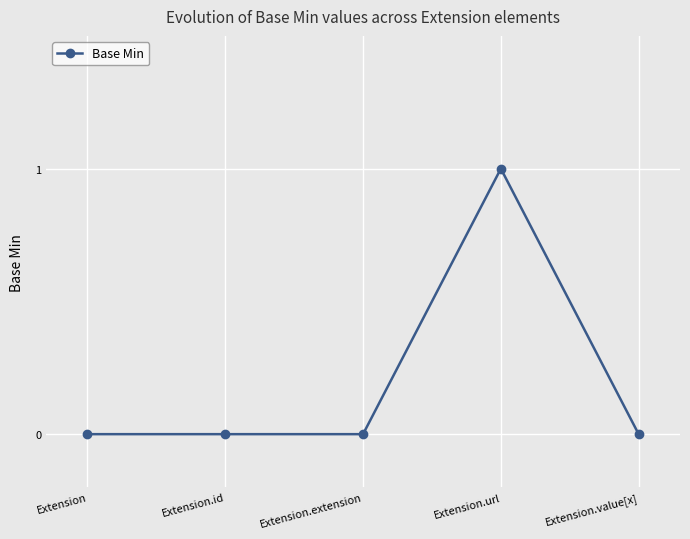

Is this an area chart (filled region under the line)?

No